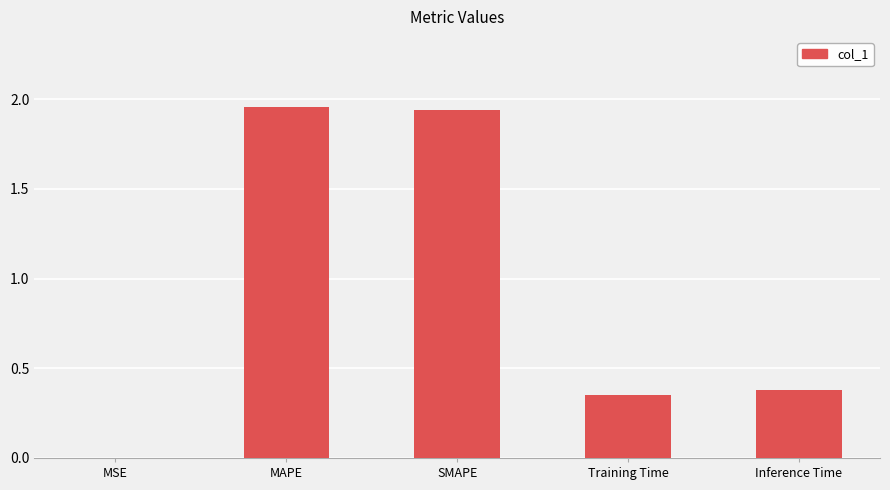

What is the sum of all values?

4.6